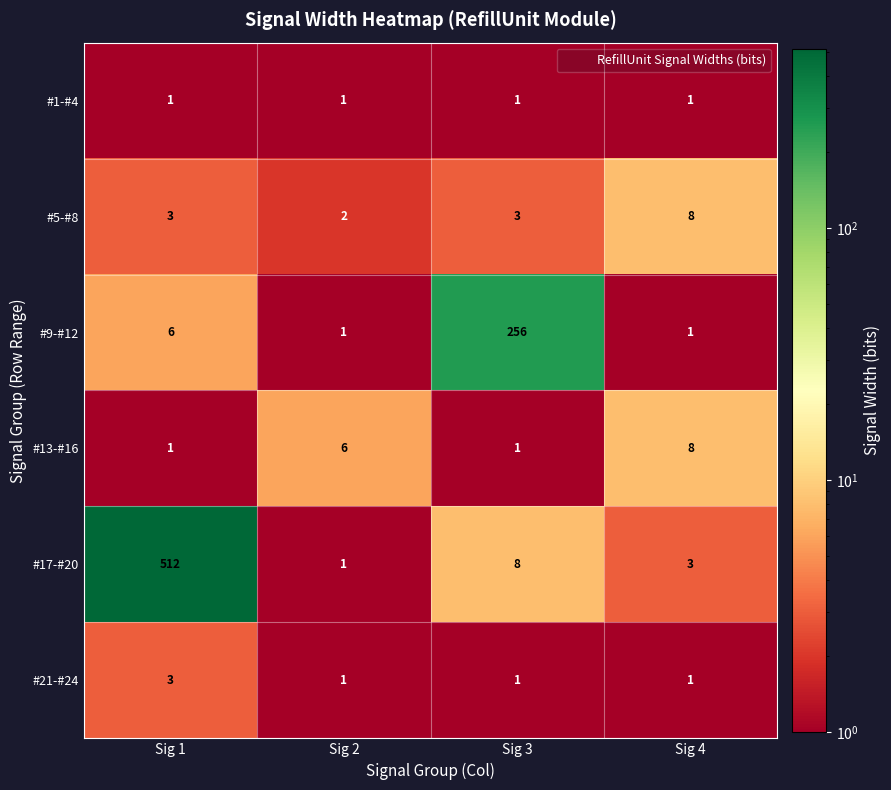

Which series has the largest total across all categories?

#17-#20